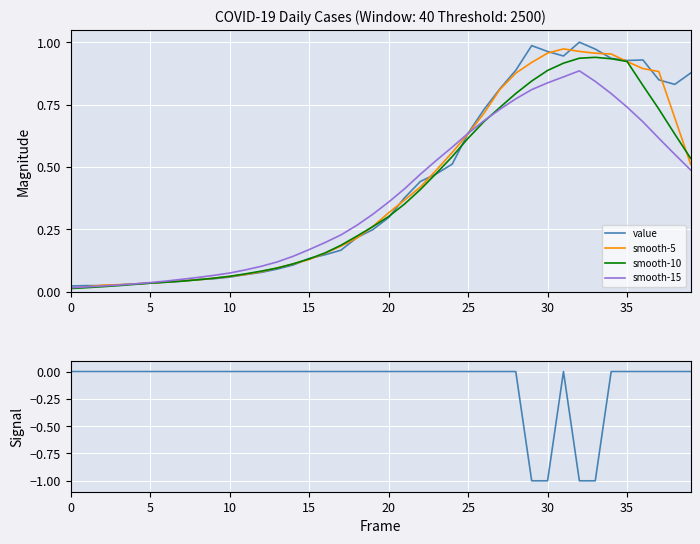

The value of smooth-5 at 26 is 0.2. True or false?

False